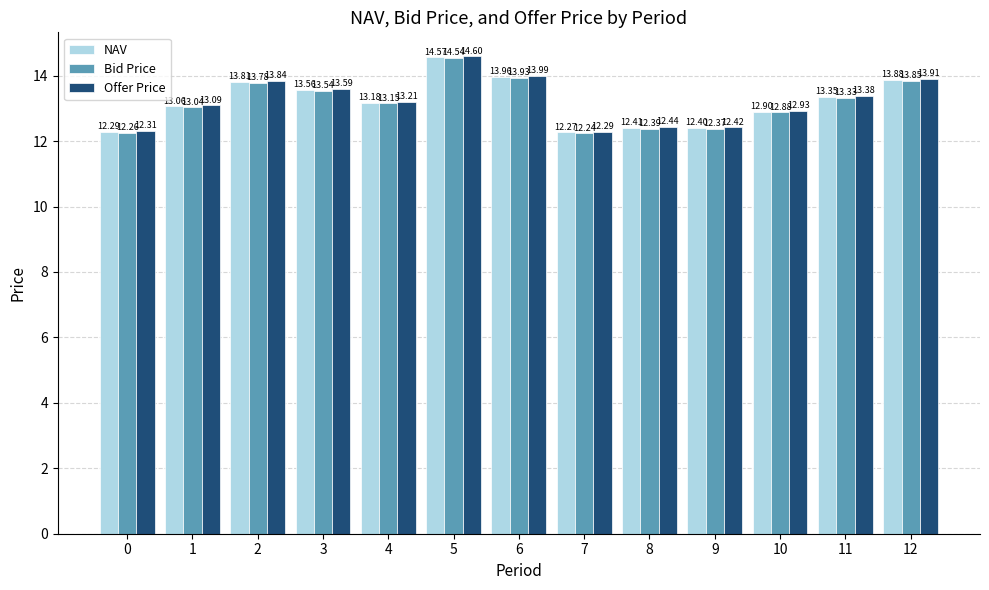

Is the value of Bid Price at 6 greater than the value of NAV at 8?

Yes